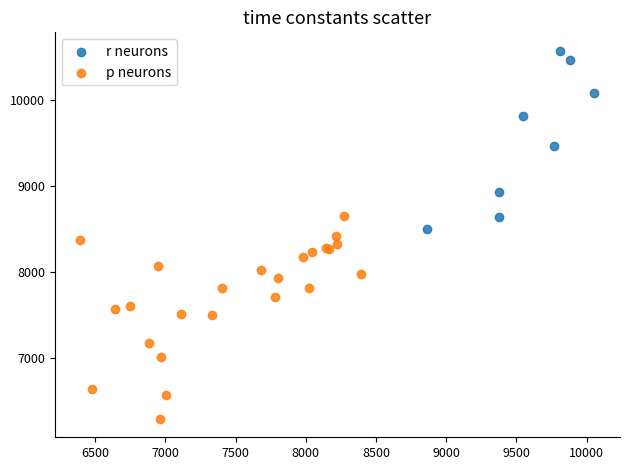

Which series reaches the maximum Y coordinate?

r neurons